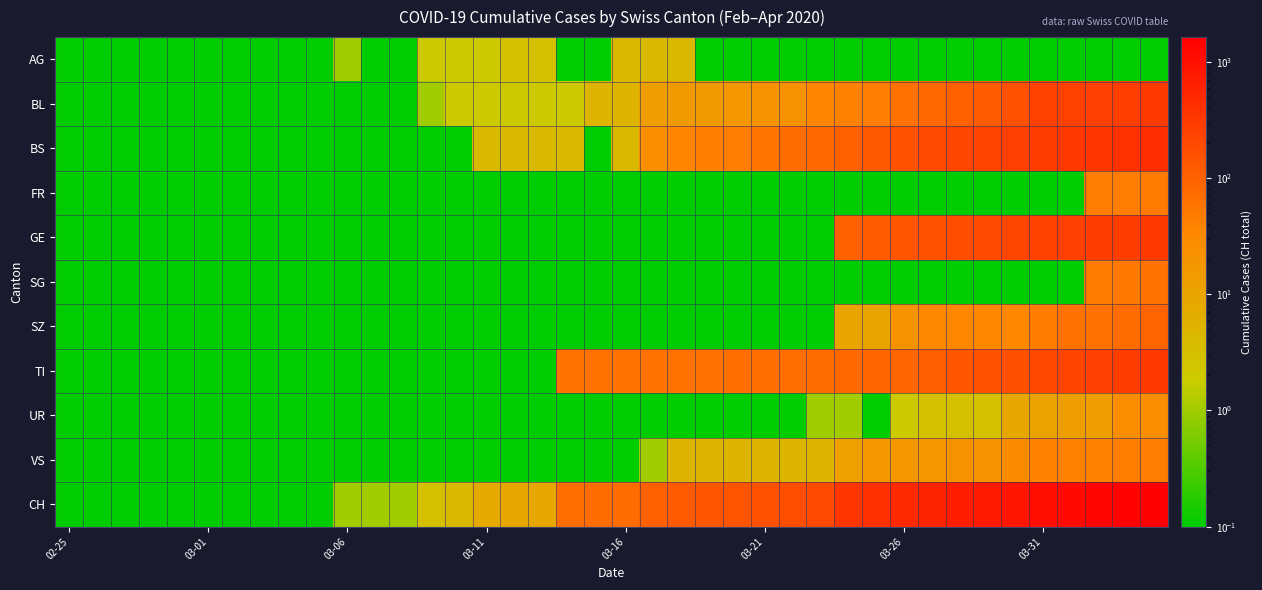

Reading right to left, transcribe all the data shown in this chart.

AG: 0.1	0.1	0.1	0.1	0.1	0.1	0.1	0.1	0.1	0.1	0.1	0.1	0.1	0.1	0.1	0.1	0.1	4.0	4.0	4.0	0.1	0.1	3.0	3.0	2.0	2.0	2.0	0.1	0.1	1.0	0.1	0.1	0.1	0.1	0.1	0.1	0.1	0.1	0.1	0.1
BL: 298.0	266.0	262.0	249.0	242.0	158.0	115.0	100.0	76.0	65.0	46.0	40.0	35.0	21.0	21.0	18.0	16.0	16.0	13.0	5.0	5.0	2.0	2.0	2.0	2.0	2.0	1.0	0.1	0.1	0.1	0.1	0.1	0.1	0.1	0.1	0.1	0.1	0.1	0.1	0.1
BS: 434.0	397.0	350.0	323.0	292.0	263.0	228.0	211.0	191.0	155.0	128.0	105.0	78.0	73.0	57.0	46.0	44.0	36.0	25.0	4.0	0.1	4.0	4.0	4.0	4.0	0.1	0.1	0.1	0.1	0.1	0.1	0.1	0.1	0.1	0.1	0.1	0.1	0.1	0.1	0.1
FR: 49.0	46.0	46.0	0.1	0.1	0.1	0.1	0.1	0.1	0.1	0.1	0.1	0.1	0.1	0.1	0.1	0.1	0.1	0.1	0.1	0.1	0.1	0.1	0.1	0.1	0.1	0.1	0.1	0.1	0.1	0.1	0.1	0.1	0.1	0.1	0.1	0.1	0.1	0.1	0.1
GE: 305.0	284.0	283.0	260.0	241.0	216.0	193.0	175.0	153.0	144.0	122.0	103.0	0.1	0.1	0.1	0.1	0.1	0.1	0.1	0.1	0.1	0.1	0.1	0.1	0.1	0.1	0.1	0.1	0.1	0.1	0.1	0.1	0.1	0.1	0.1	0.1	0.1	0.1	0.1	0.1
SG: 62.0	50.0	49.0	0.1	0.1	0.1	0.1	0.1	0.1	0.1	0.1	0.1	0.1	0.1	0.1	0.1	0.1	0.1	0.1	0.1	0.1	0.1	0.1	0.1	0.1	0.1	0.1	0.1	0.1	0.1	0.1	0.1	0.1	0.1	0.1	0.1	0.1	0.1	0.1	0.1
SZ: 92.0	75.0	65.0	65.0	48.0	33.0	33.0	33.0	32.0	20.0	10.0	10.0	0.1	0.1	0.1	0.1	0.1	0.1	0.1	0.1	0.1	0.1	0.1	0.1	0.1	0.1	0.1	0.1	0.1	0.1	0.1	0.1	0.1	0.1	0.1	0.1	0.1	0.1	0.1	0.1
TI: 314.0	287.0	263.0	229.0	202.0	165.0	155.0	136.0	107.0	91.0	85.0	80.0	71.0	70.0	68.0	67.0	65.0	62.0	62.0	61.0	61.0	61.0	0.1	0.1	0.1	0.1	0.1	0.1	0.1	0.1	0.1	0.1	0.1	0.1	0.1	0.1	0.1	0.1	0.1	0.1
UR: 26.0	26.0	13.0	13.0	11.0	9.0	3.0	3.0	3.0	2.0	0.1	1.0	1.0	0.1	0.1	0.1	0.1	0.1	0.1	0.1	0.1	0.1	0.1	0.1	0.1	0.1	0.1	0.1	0.1	0.1	0.1	0.1	0.1	0.1	0.1	0.1	0.1	0.1	0.1	0.1
VS: 46.0	44.0	41.0	40.0	39.0	29.0	21.0	21.0	18.0	18.0	18.0	12.0	5.0	5.0	5.0	5.0	5.0	5.0	1.0	0.1	0.1	0.1	0.1	0.1	0.1	0.1	0.1	0.1	0.1	0.1	0.1	0.1	0.1	0.1	0.1	0.1	0.1	0.1	0.1	0.1
CH: 1630.0	1479.0	1376.0	1183.0	1079.0	877.0	752.0	683.0	584.0	499.0	414.0	355.0	194.0	173.0	155.0	140.0	134.0	123.0	105.0	74.0	73.0	70.0	9.0	9.0	8.0	4.0	3.0	1.0	1.0	1.0	0.1	0.1	0.1	0.1	0.1	0.1	0.1	0.1	0.1	0.1